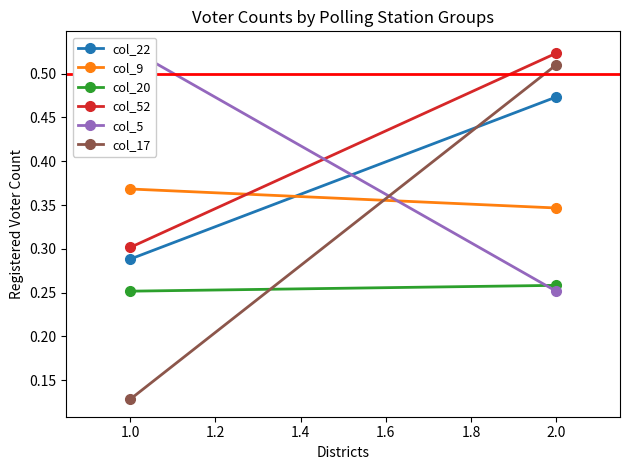

Reading right to left, extract all data points from this chart.

col_22: 0.5	0.3
col_9: 0.3	0.4
col_20: 0.3	0.3
col_52: 0.5	0.3
col_5: 0.3	0.5
col_17: 0.5	0.1